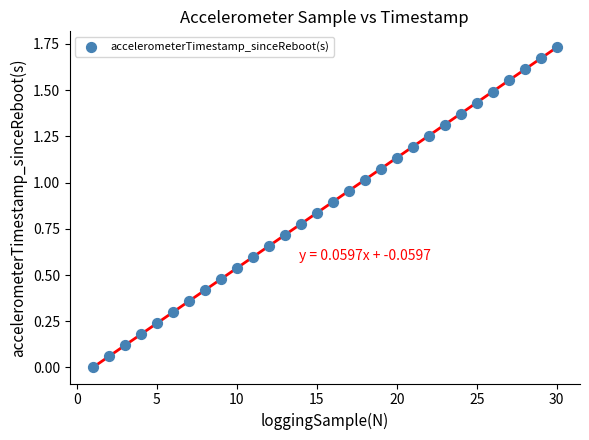

What is the range of X values (max minus min)?

29.0